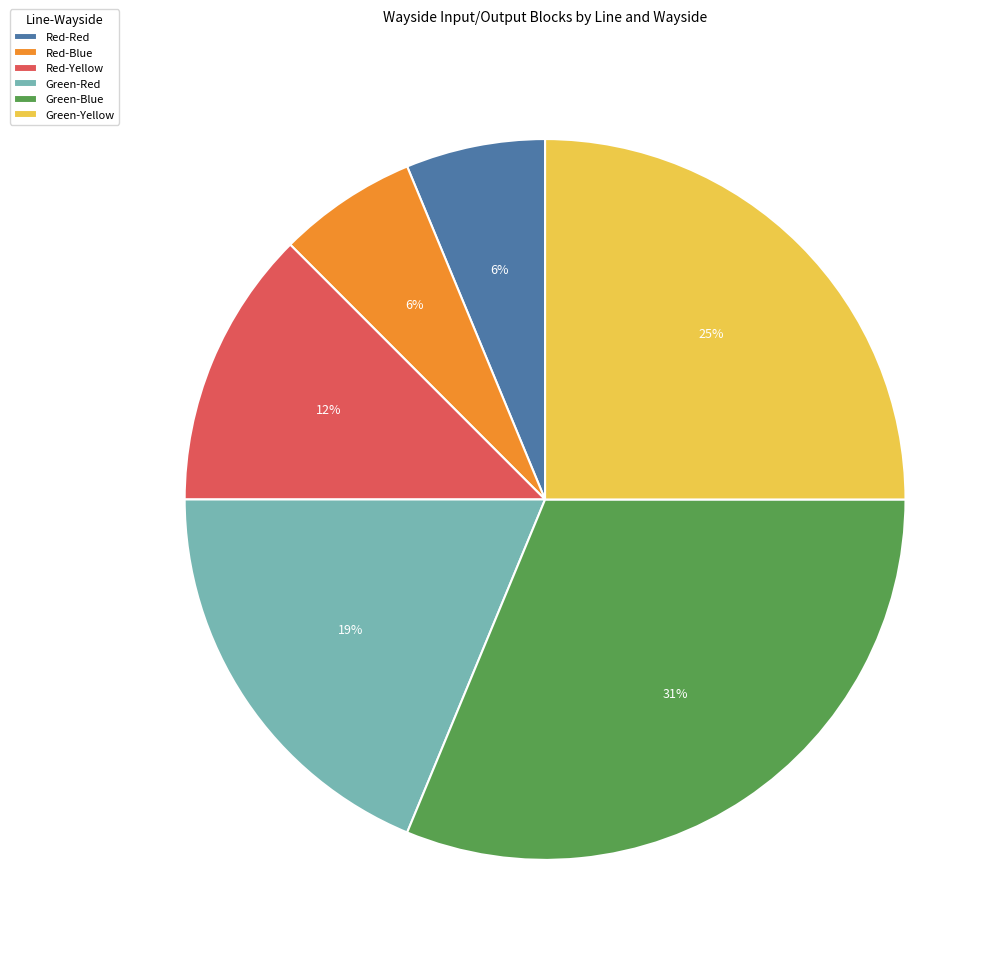

Is it true that Green-Red is 13% of the pie?

False